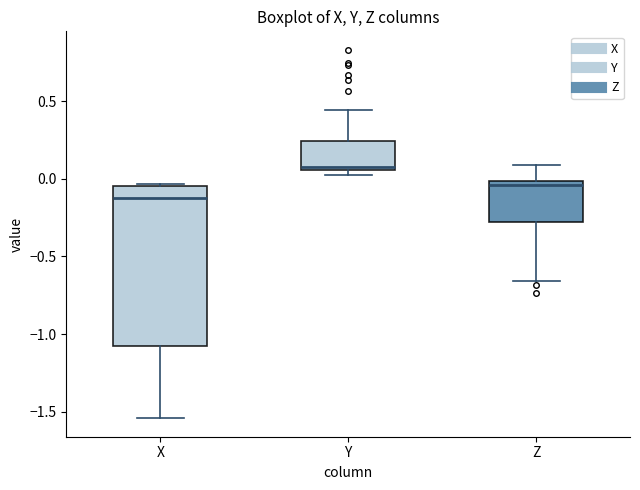

Which box is the tallest, from its lower edge to its upper edge?

X